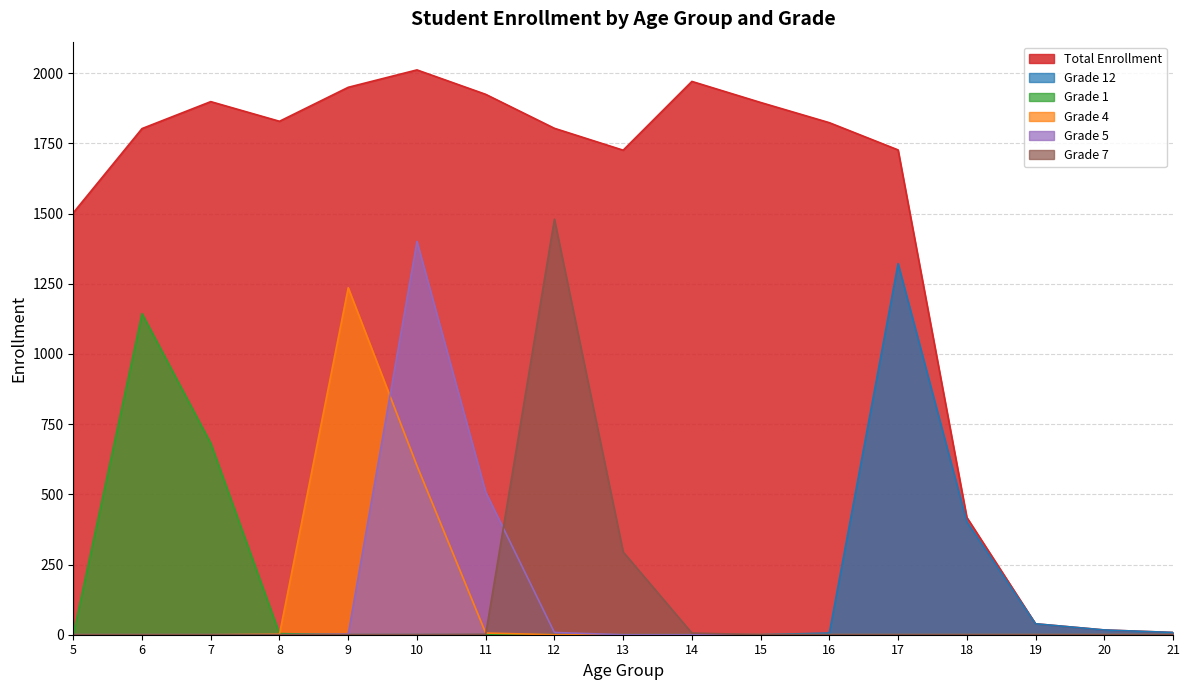

Reading left to right, list all the values displayed in this chart.

Total Enrollment: 5=1503	6=1803	7=1899	8=1829	9=1950	10=2012	11=1925	12=1804	13=1726	14=1971	15=1896	16=1824	17=1727	18=418	19=39	20=17	21=8
Grade 12: 5=0	6=0	7=0	8=0	9=0	10=0	11=0	12=0	13=0	14=0	15=0	16=6	17=1322	18=402	19=39	20=17	21=8
Grade 1: 5=1	6=1144	7=682	8=4	9=0	10=0	11=0	12=0	13=0	14=0	15=0	16=0	17=0	18=0	19=0	20=0	21=0
Grade 4: 5=0	6=0	7=0	8=2	9=1236	10=602	11=6	12=0	13=0	14=0	15=0	16=0	17=0	18=0	19=0	20=0	21=0
Grade 5: 5=0	6=0	7=0	8=0	9=2	10=1401	11=508	12=8	13=0	14=0	15=0	16=0	17=0	18=0	19=0	20=0	21=0
Grade 7: 5=0	6=0	7=0	8=0	9=0	10=0	11=1	12=1480	13=295	14=6	15=0	16=0	17=0	18=0	19=0	20=0	21=0